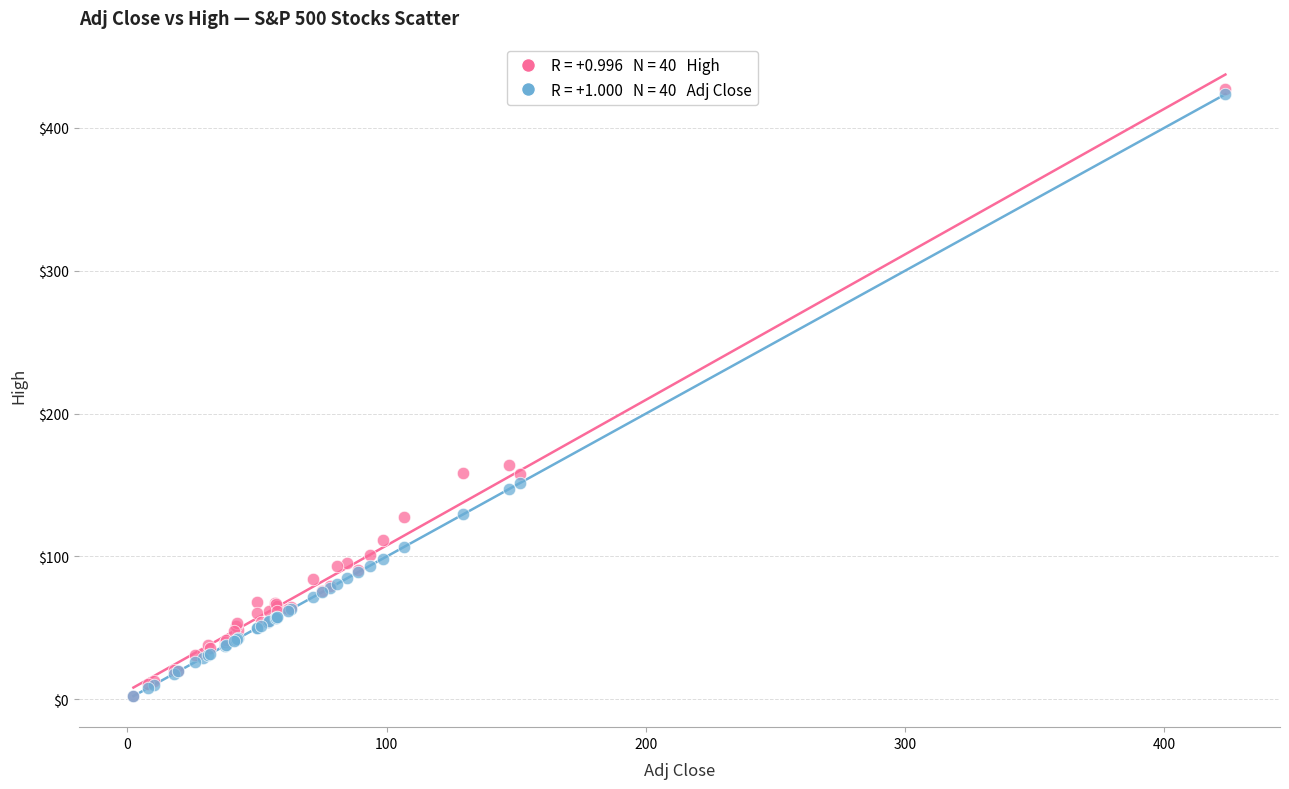

Across all series, what Y value is closest to 214?

163.9